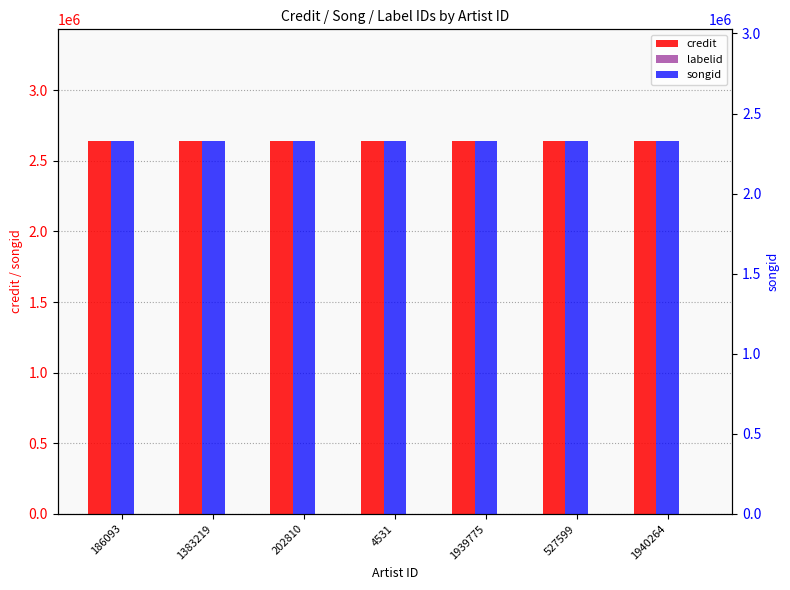

What are all the series names shown in the legend?

credit, labelid, songid